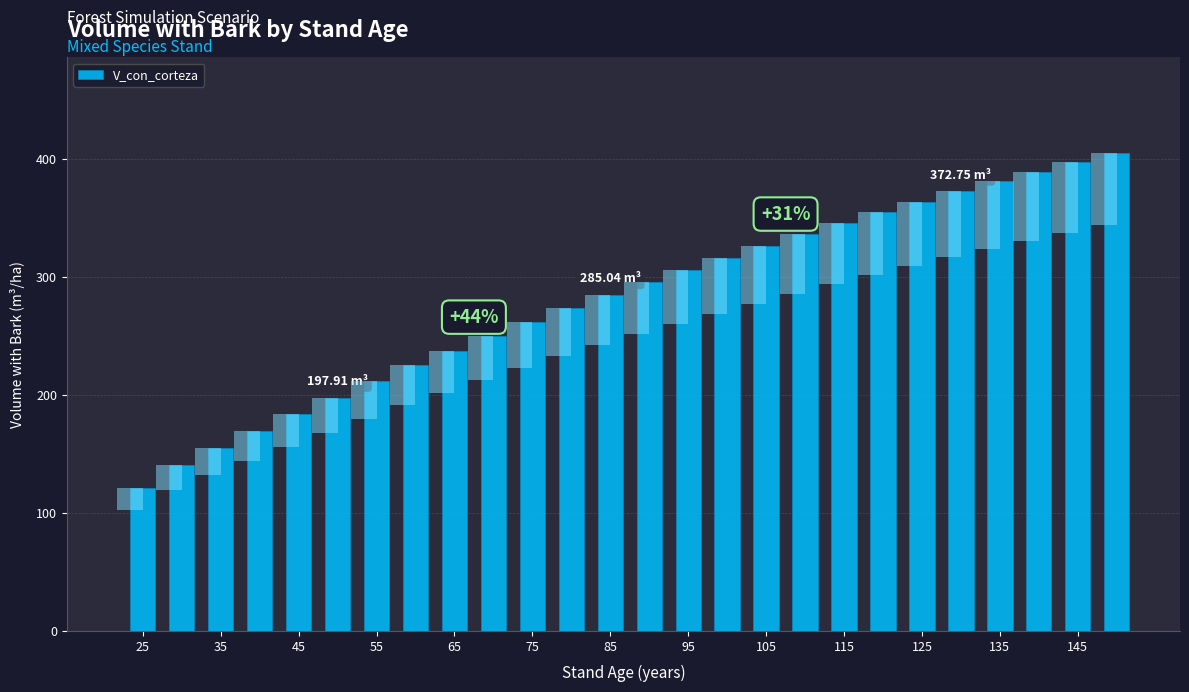

Count the number of data series in this chart.

1